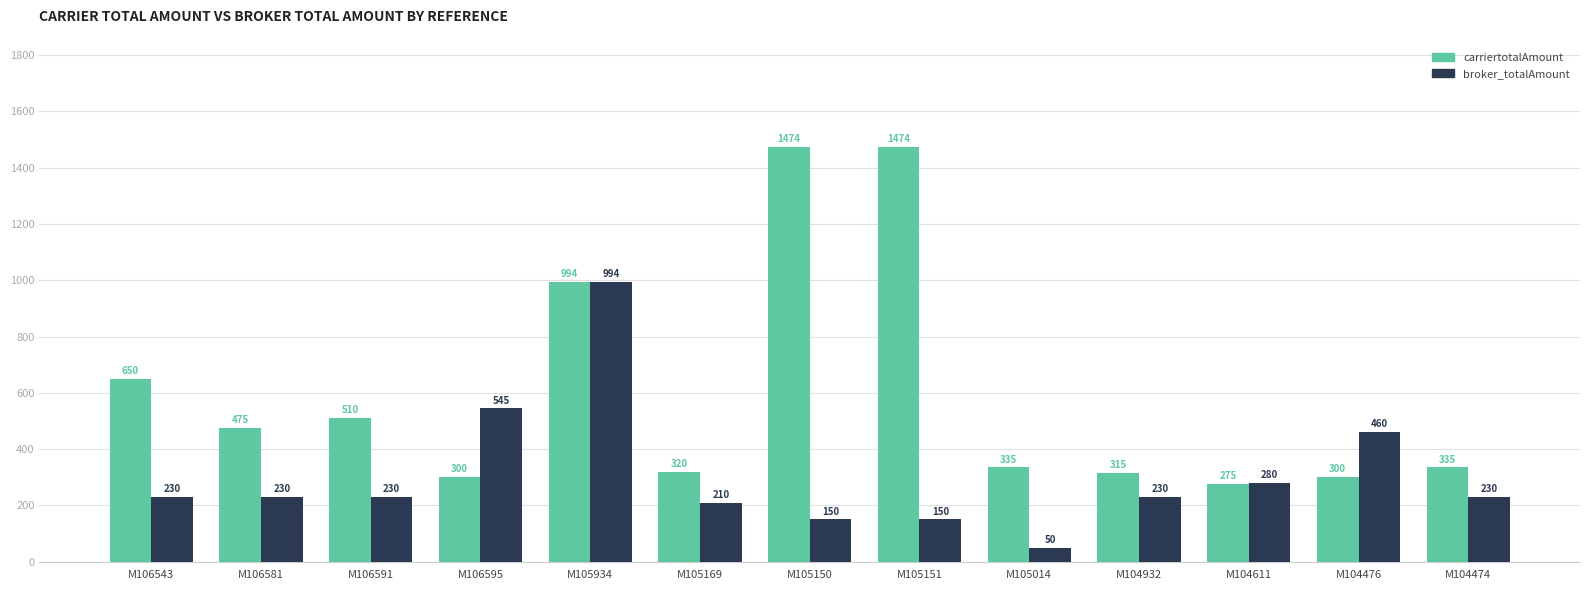

List the series in order of their peak value, lowest first.

broker_totalAmount, carriertotalAmount